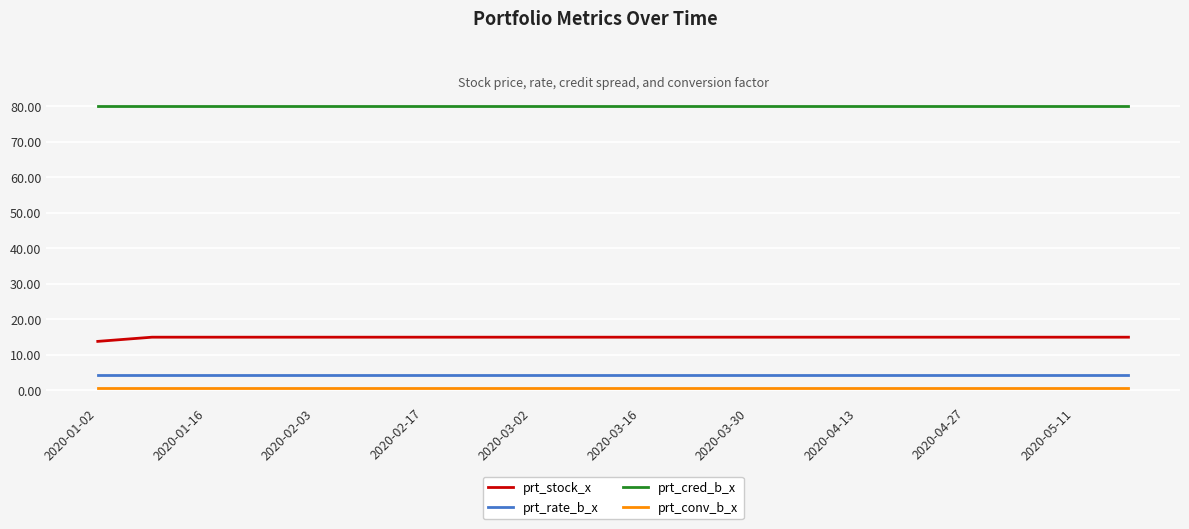

True or false: prt_stock_x and prt_rate_b_x cross at least once.

False